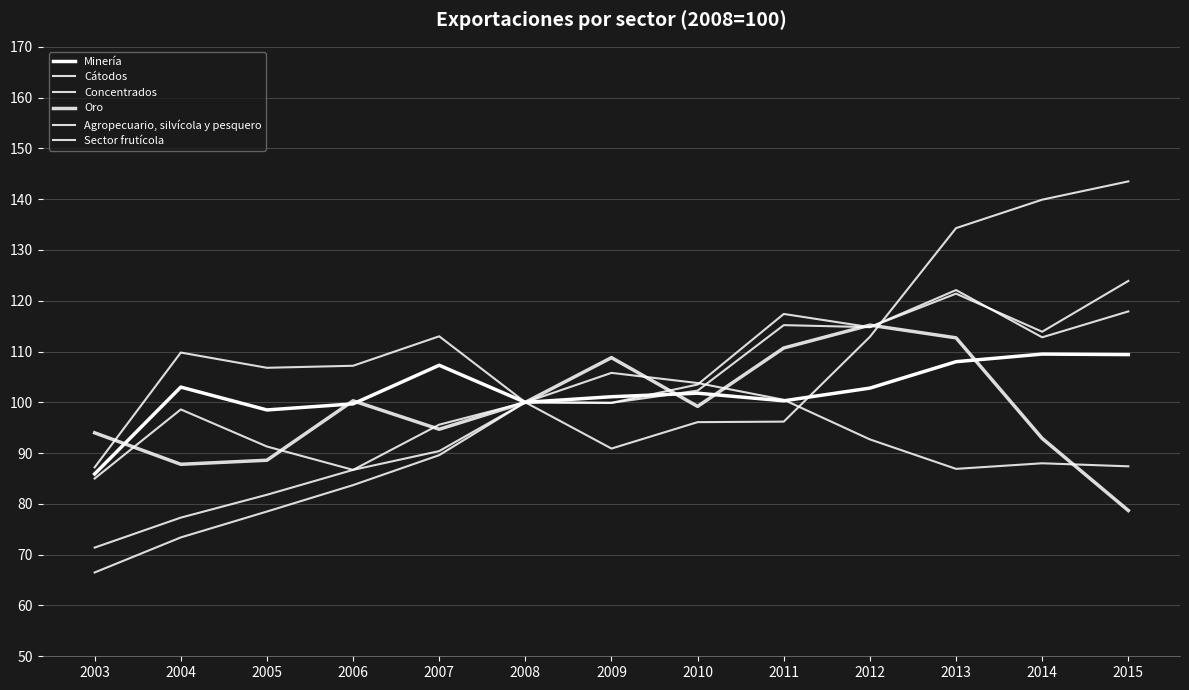

Rank the series at 2005 from lowest to highest value.

Sector frutícola, Agropecuario, silvícola y pesquero, Oro, Cátodos, Minería, Concentrados